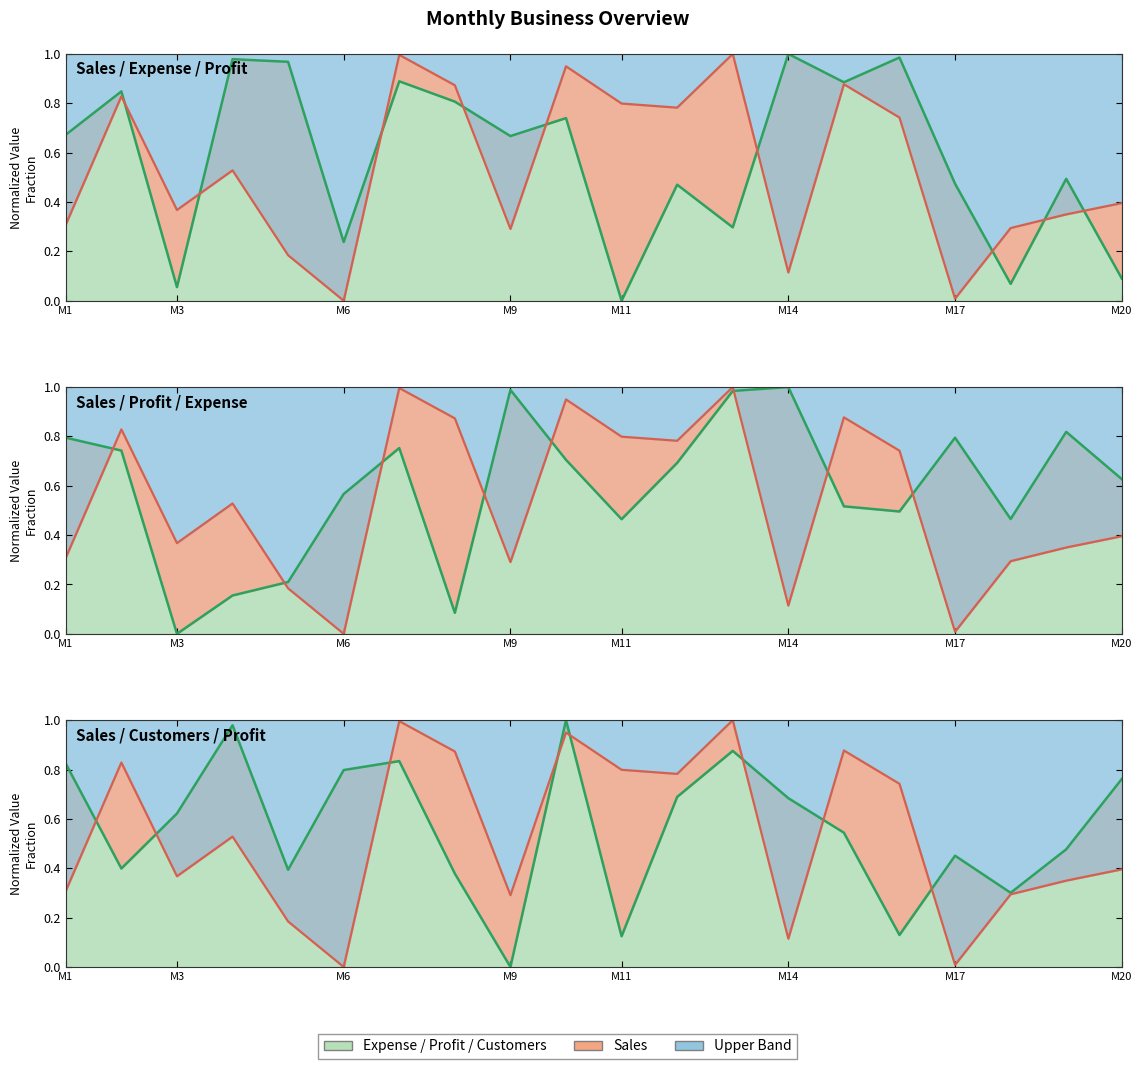

What is the total value across all series at 15?

2.4